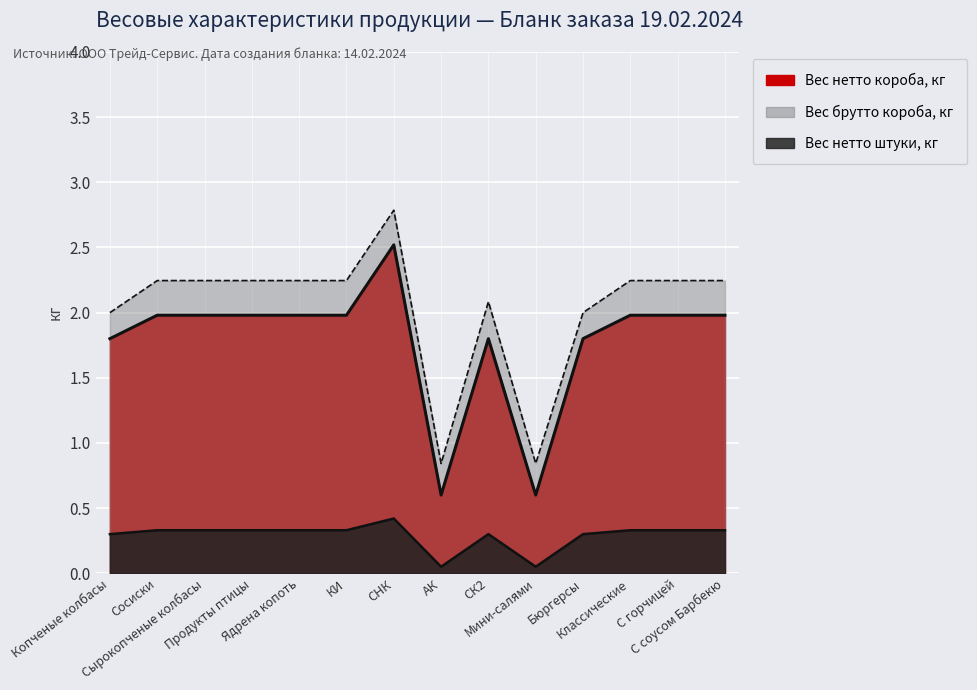

At how many categories does at least one series exceed 2?

10